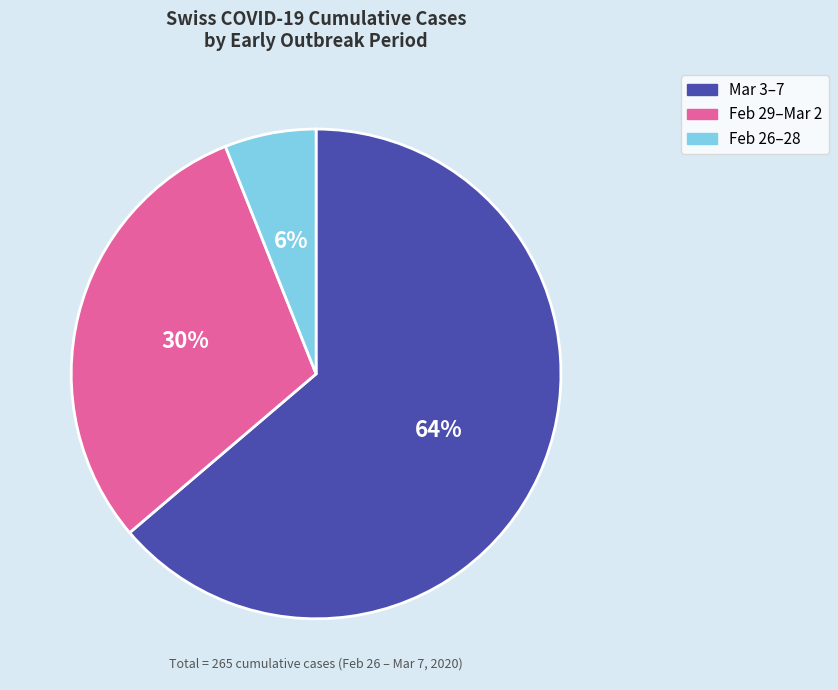

Which has a higher value, Feb 29–Mar 2 or Mar 3–7?

Mar 3–7